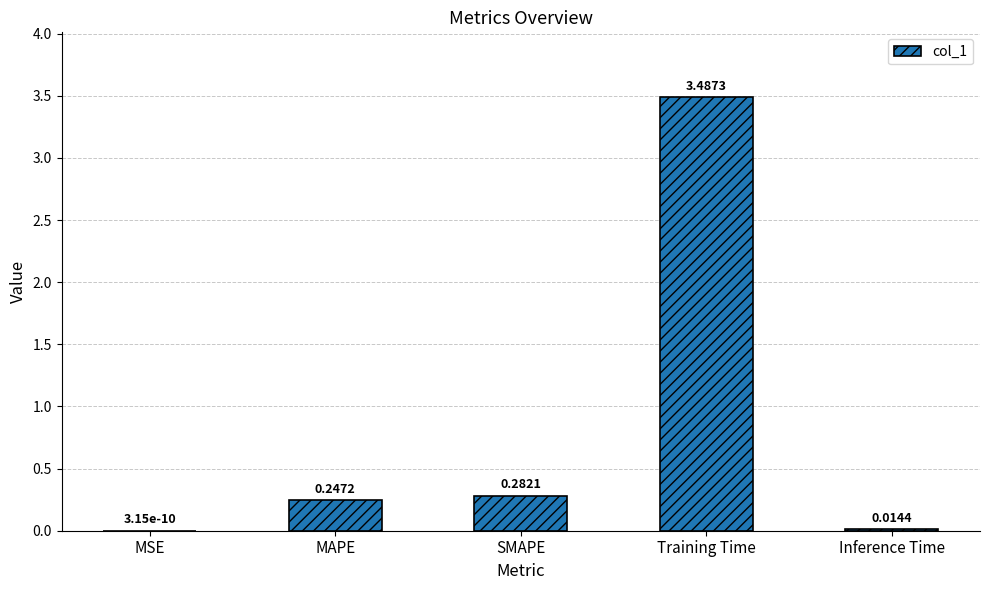

What is the sum of the values at Training Time and MSE?

3.5